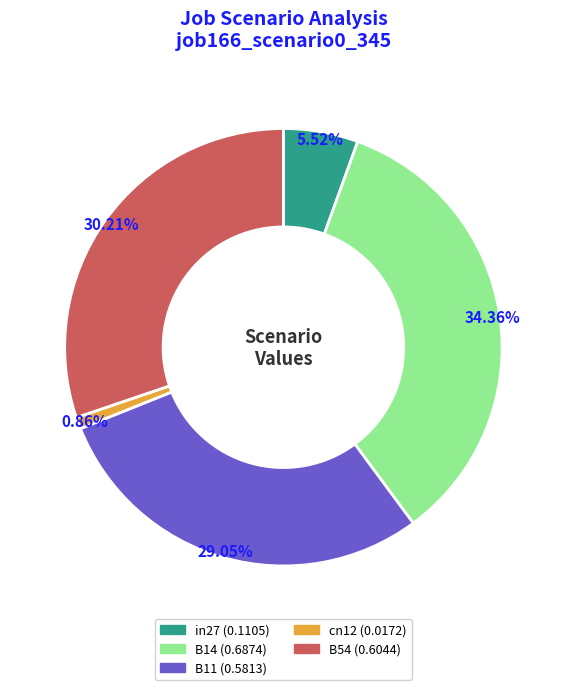

Is there a majority slice in this chart?

No